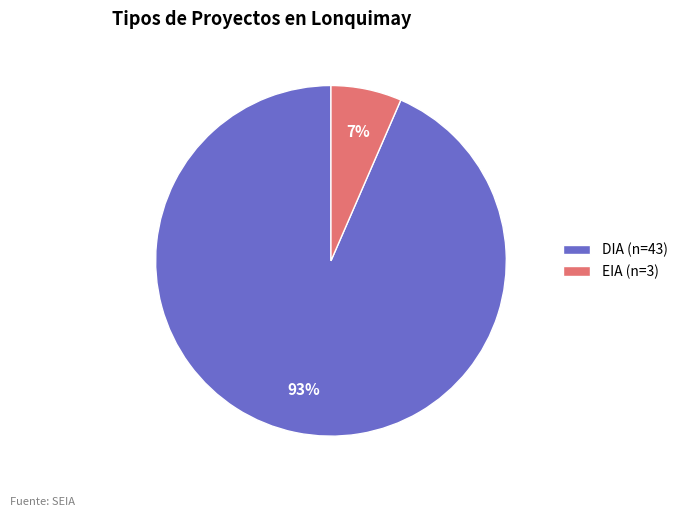

How many slices are in this pie chart?

2